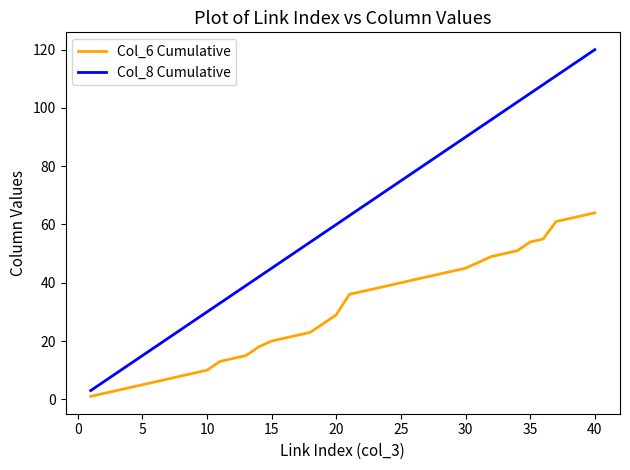

Which series has the largest range (max minus min)?

Col_8 Cumulative